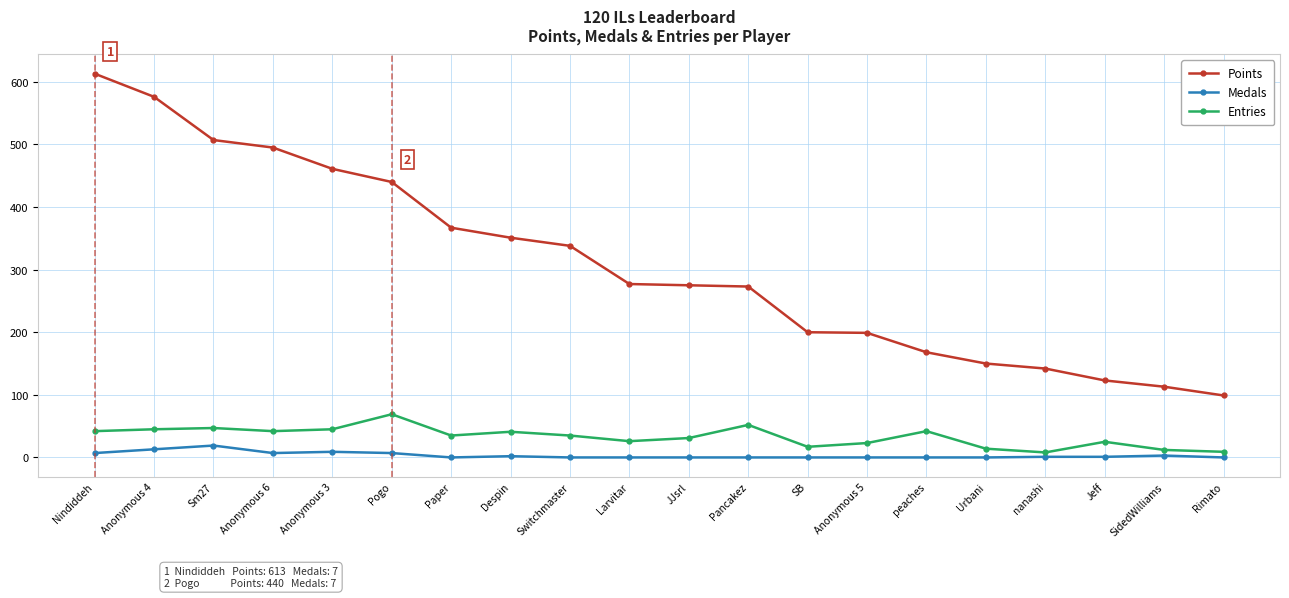

What position from the left is Anonymous 5?

14